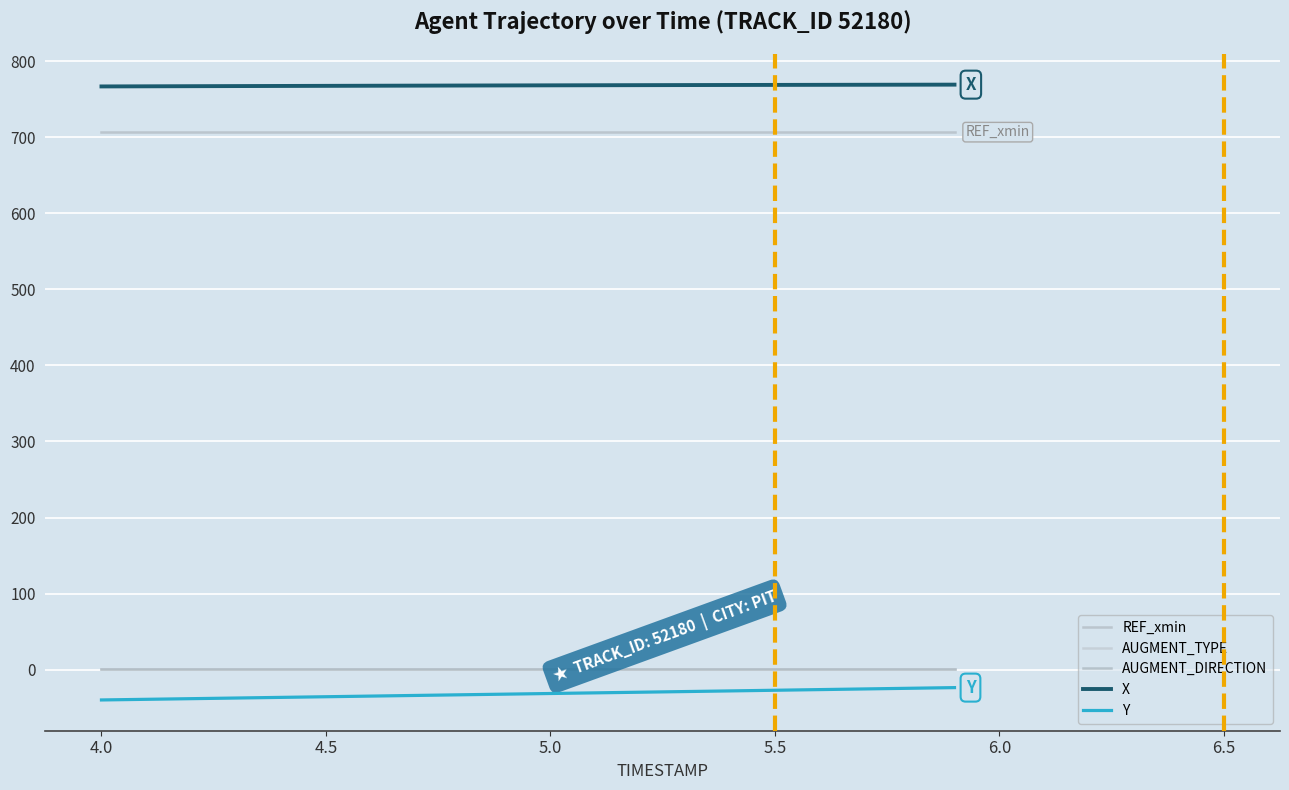

Reading left to right, extract all data points from this chart.

REF_xmin: 706.7	706.7	706.7	706.7	706.7	706.7	706.7	706.7	706.7	706.7	706.7	706.7	706.7	706.7	706.7	706.7	706.7	706.7	706.7	706.7
AUGMENT_TYPE: 1.0	1.0	1.0	1.0	1.0	1.0	1.0	1.0	1.0	1.0	1.0	1.0	1.0	1.0	1.0	1.0	1.0	1.0	1.0	1.0
AUGMENT_DIRECTION: 1.0	1.0	1.0	1.0	1.0	1.0	1.0	1.0	1.0	1.0	1.0	1.0	1.0	1.0	1.0	1.0	1.0	1.0	1.0	1.0
X: 766.8	767.0	767.1	767.3	767.4	767.6	767.7	767.8	768.0	768.1	768.2	768.4	768.5	768.6	768.7	768.8	768.9	769.0	769.1	769.2
Y: -39.8	-39.0	-38.2	-37.3	-36.5	-35.6	-34.8	-33.9	-33.1	-32.2	-31.4	-30.5	-29.7	-28.8	-27.9	-27.1	-26.2	-25.4	-24.5	-23.6